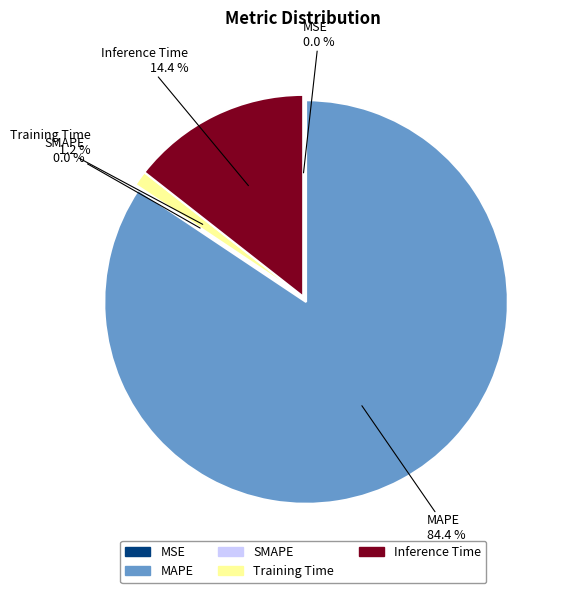

What portion of the pie excludes MAPE?

15.6%